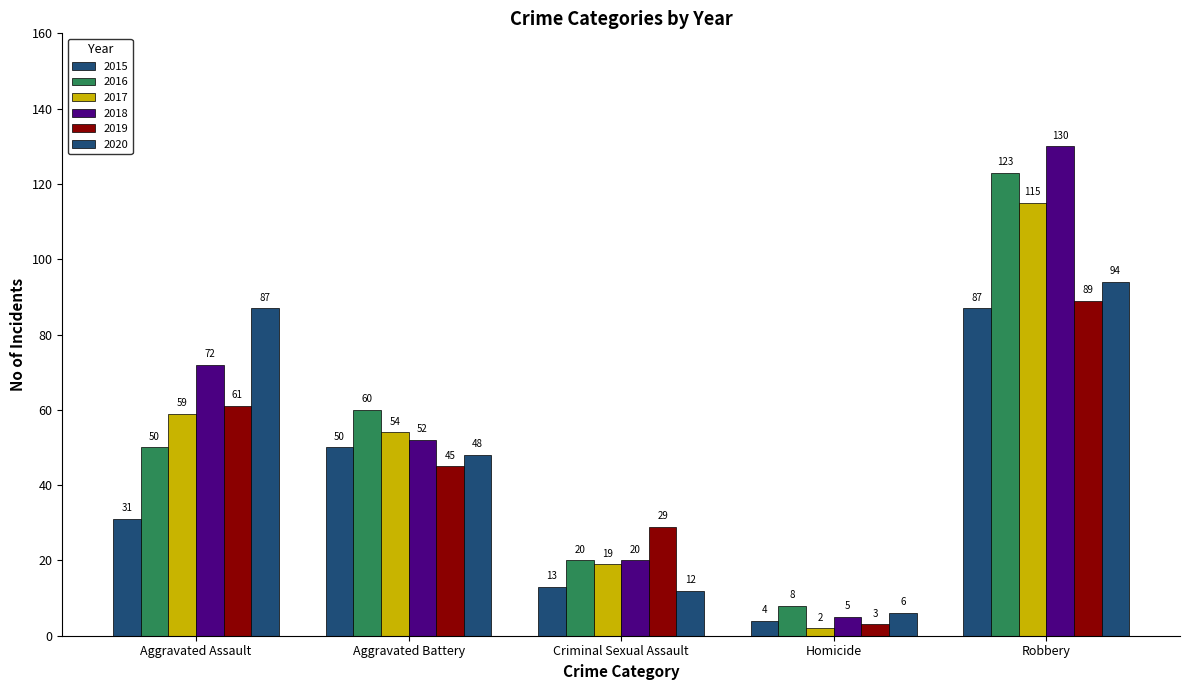

How many categories are shown in the chart?

5